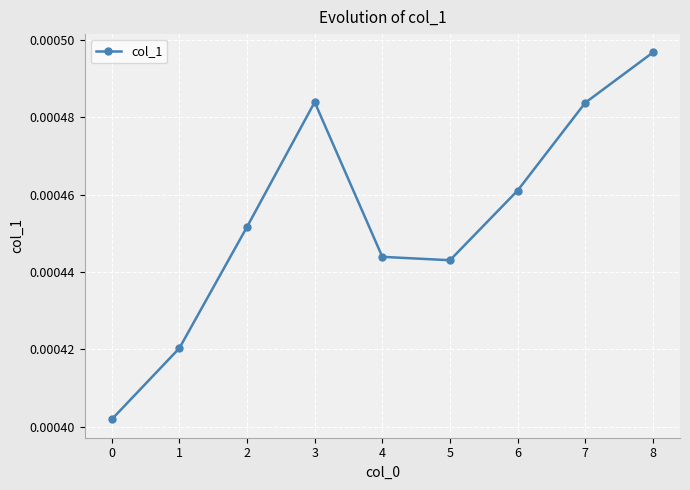

Which label corresponds to the largest value in the chart?

8